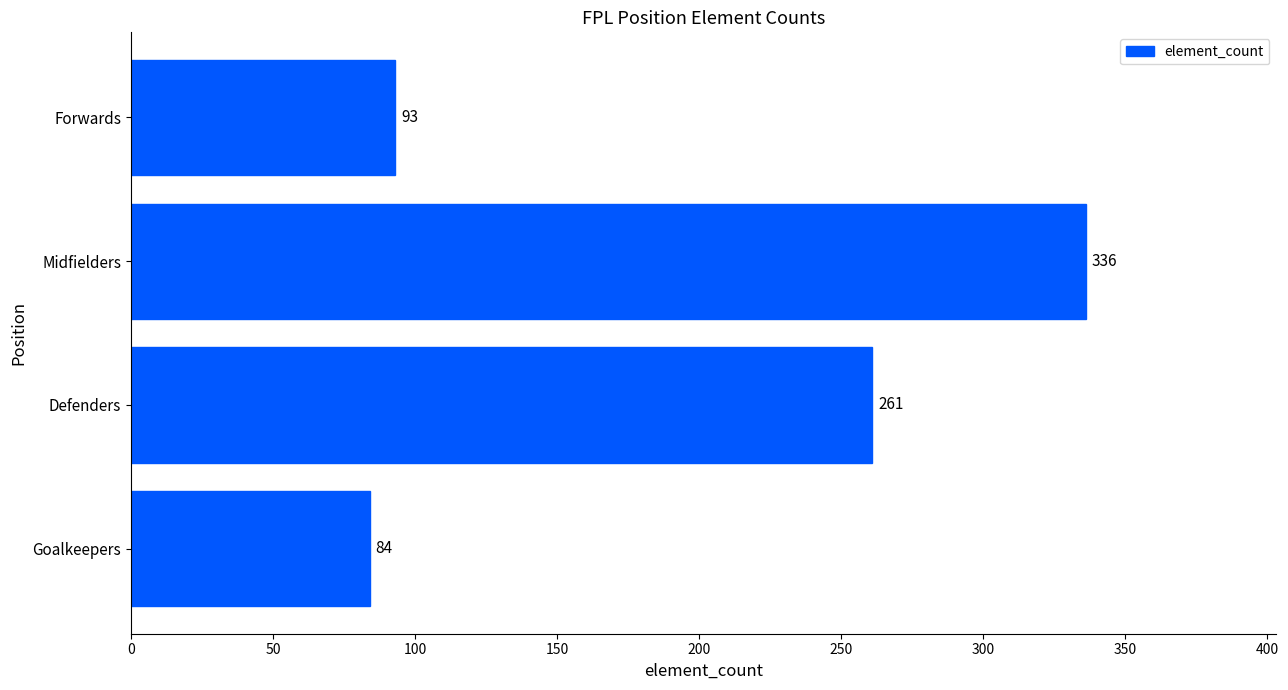

Are the bars grouped side by side (vs. stacked)?

No